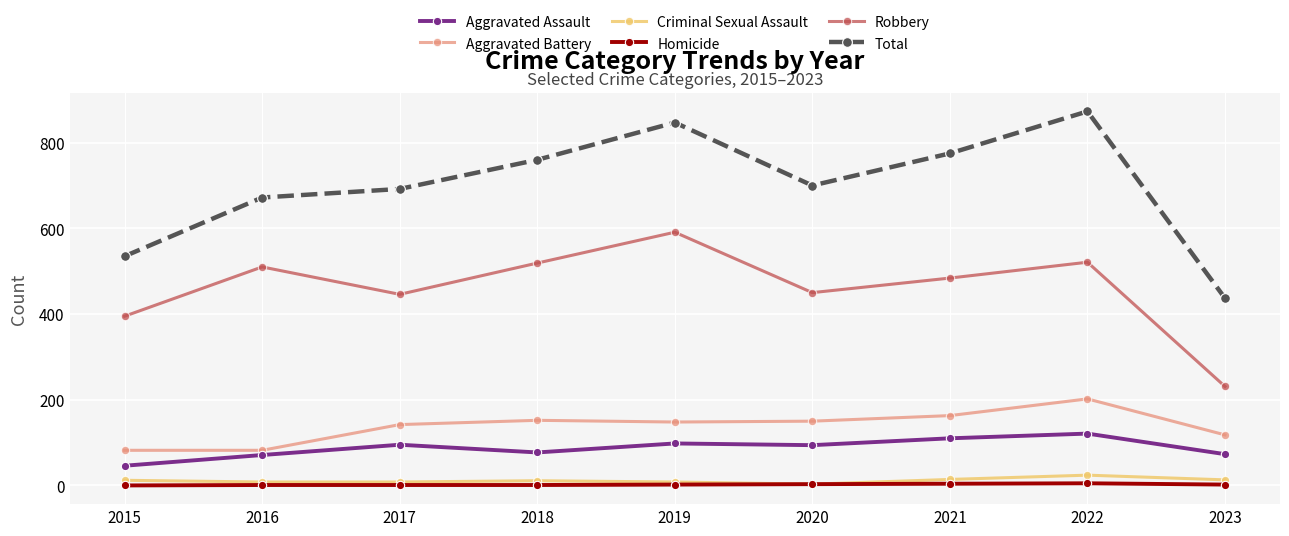

At which label is Total closest to 655?

2016